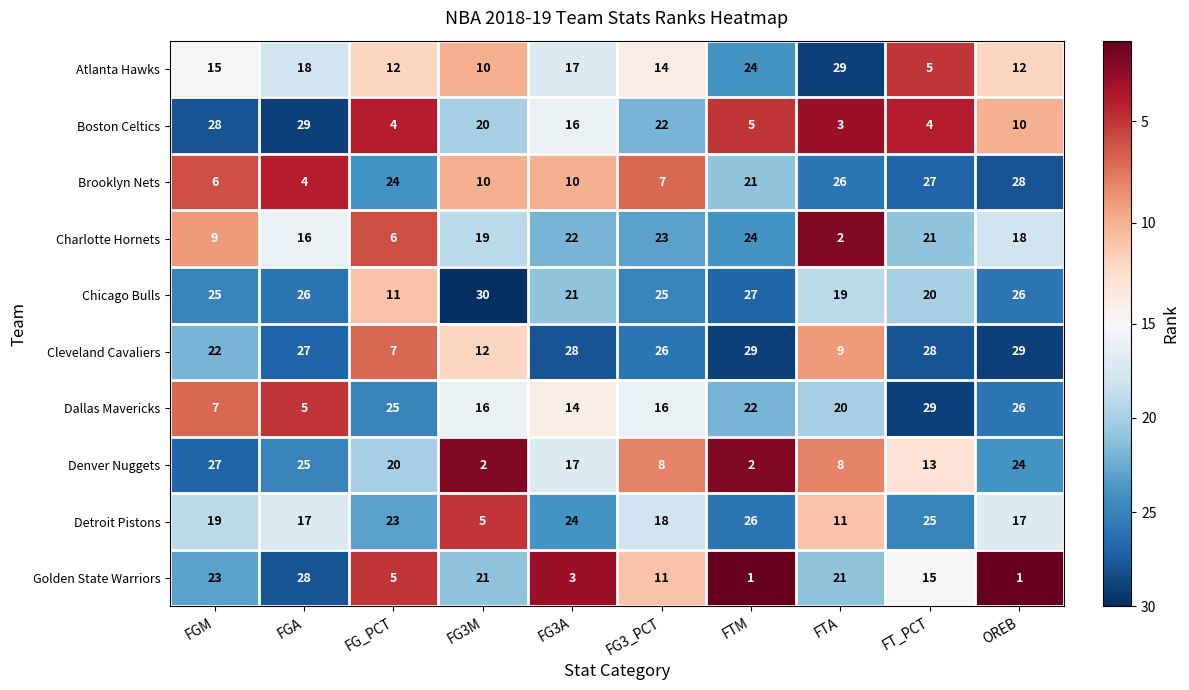

How many categories are shown in the chart?

10